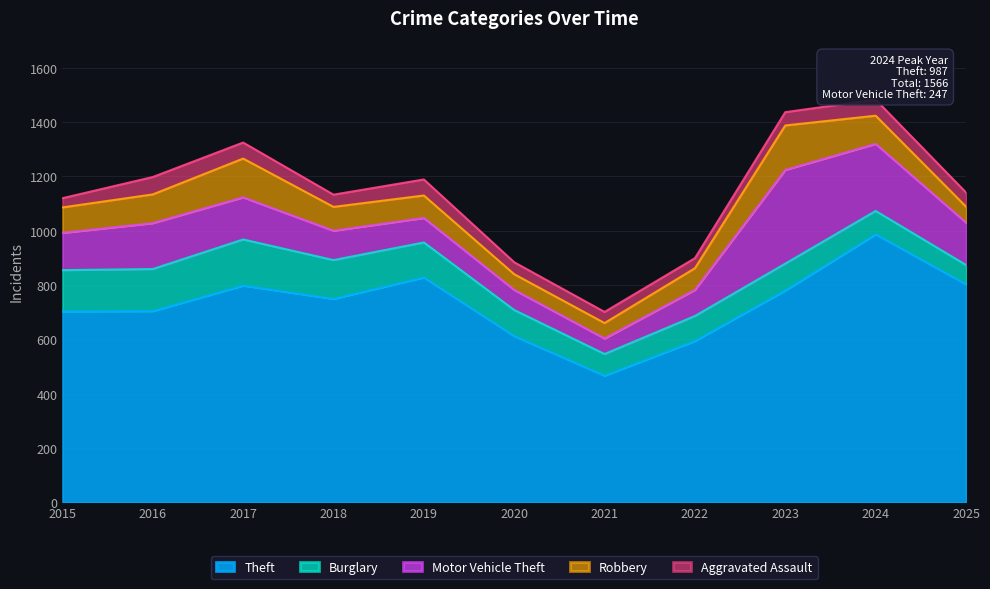

What is the difference between the maximum and minimum values in the Robbery series?

107